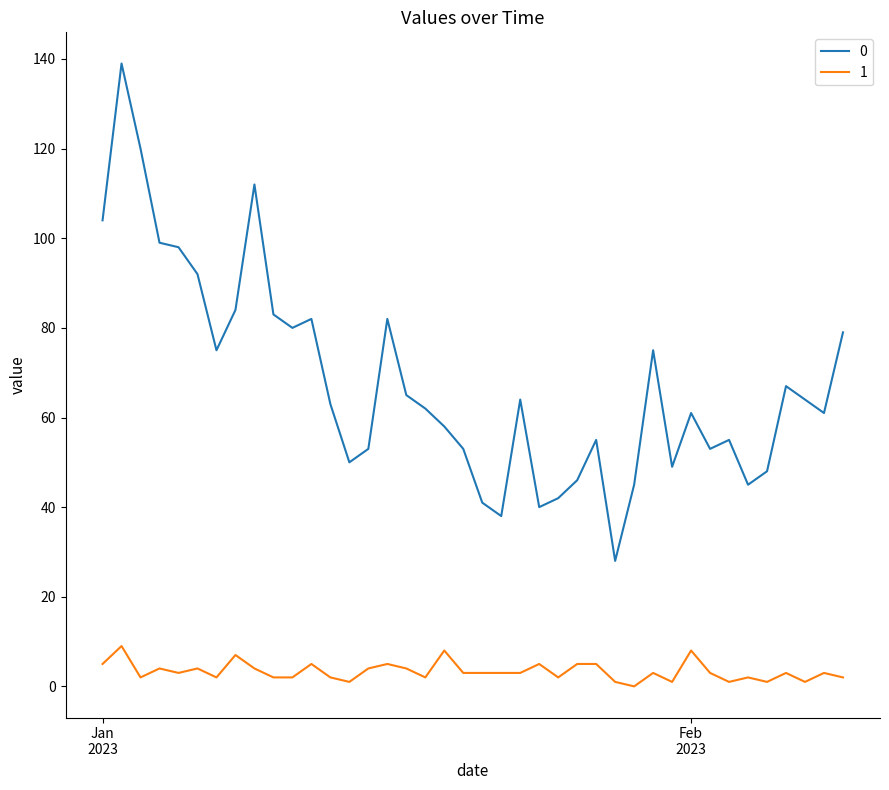

What is the greatest value displayed?

139